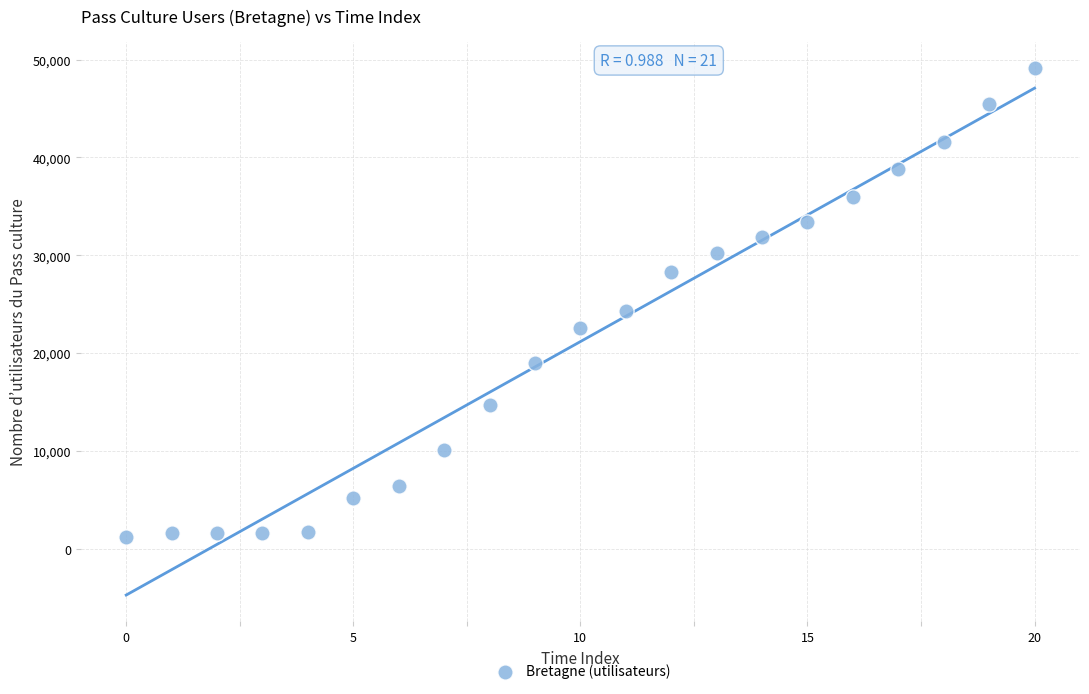

What Y value in the scatter plot is closest to 25185?

24318